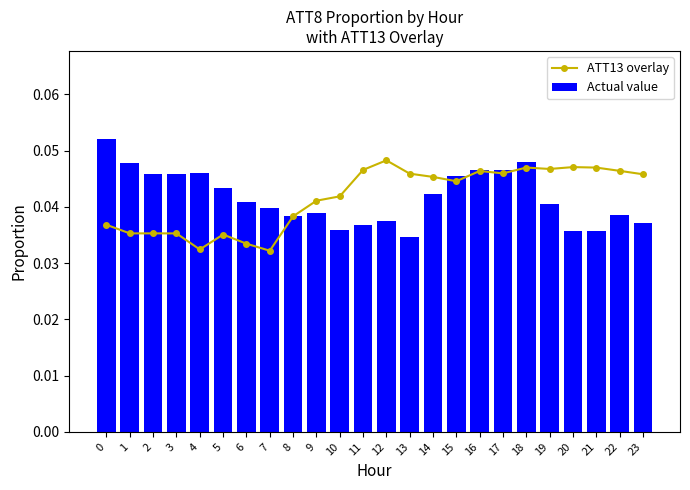

Which series has the largest range (max minus min)?

Actual value